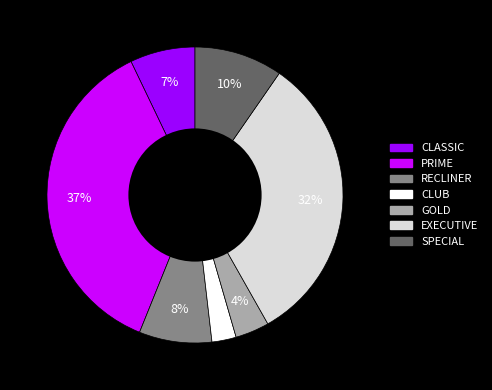

To the nearest percent, what percentage of the pie is PRIME?

37%